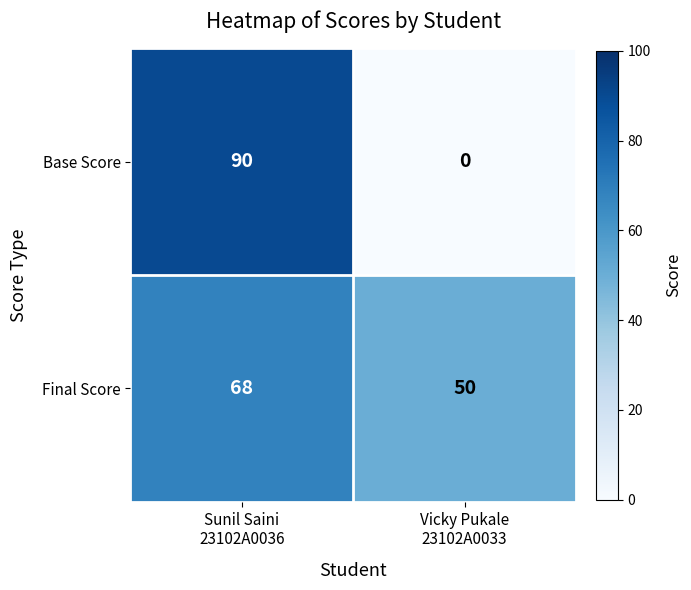

Rank the series by their maximum value, from lowest to highest.

Final Score, Base Score